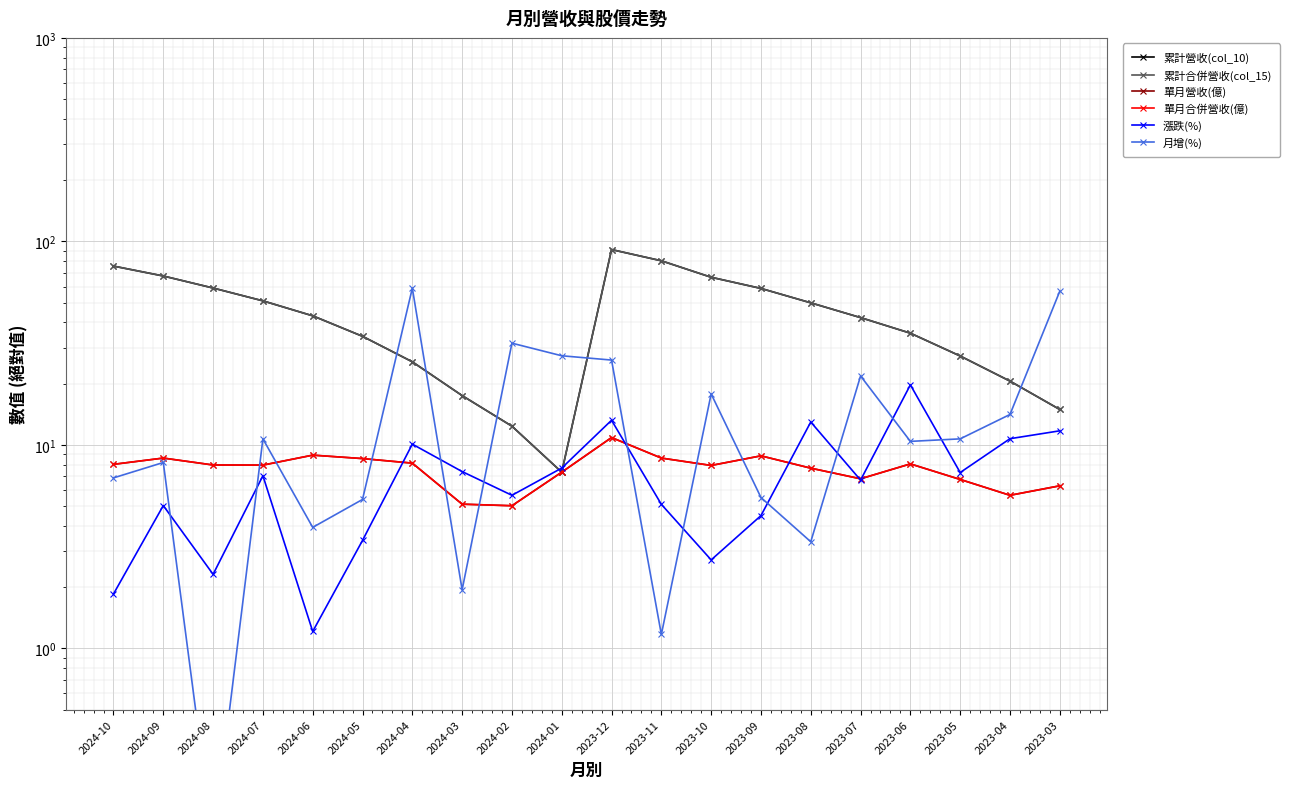

At which label does 累計合併營收(col_15) first exceed 43?

2024-10